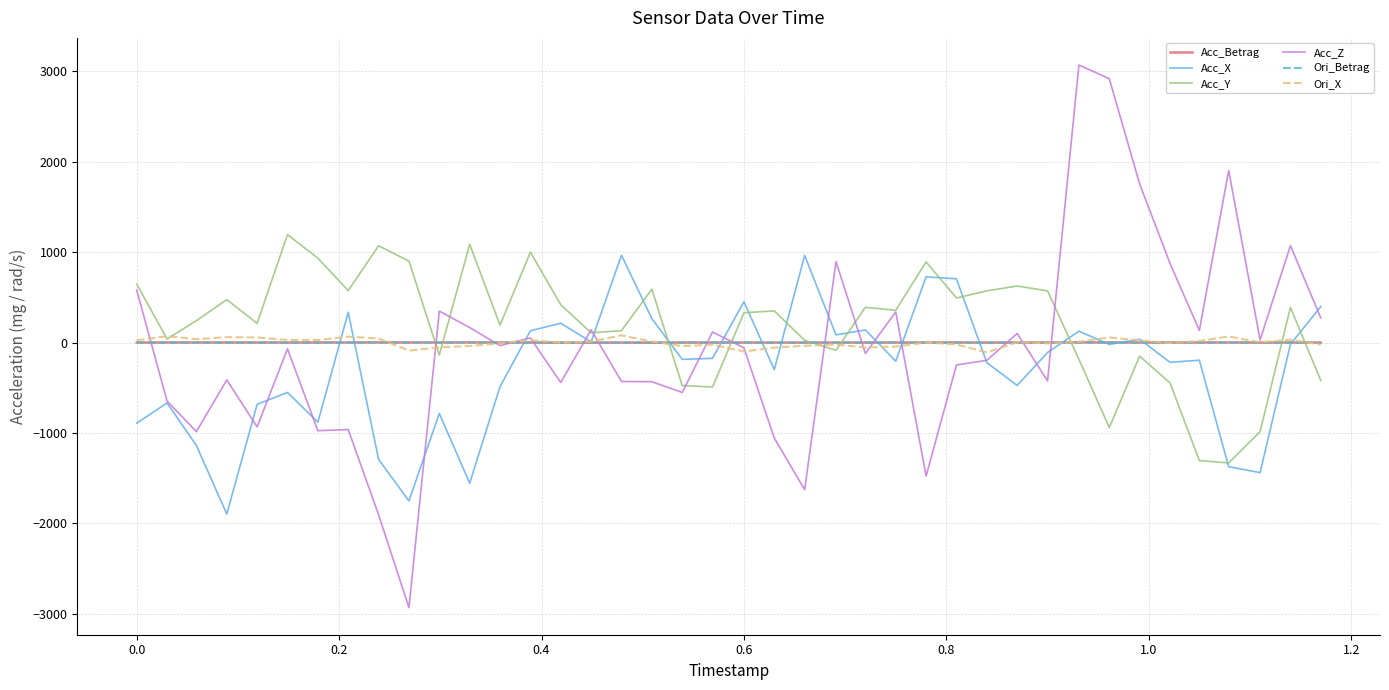

What is the maximum value shown in the chart?

3071.0